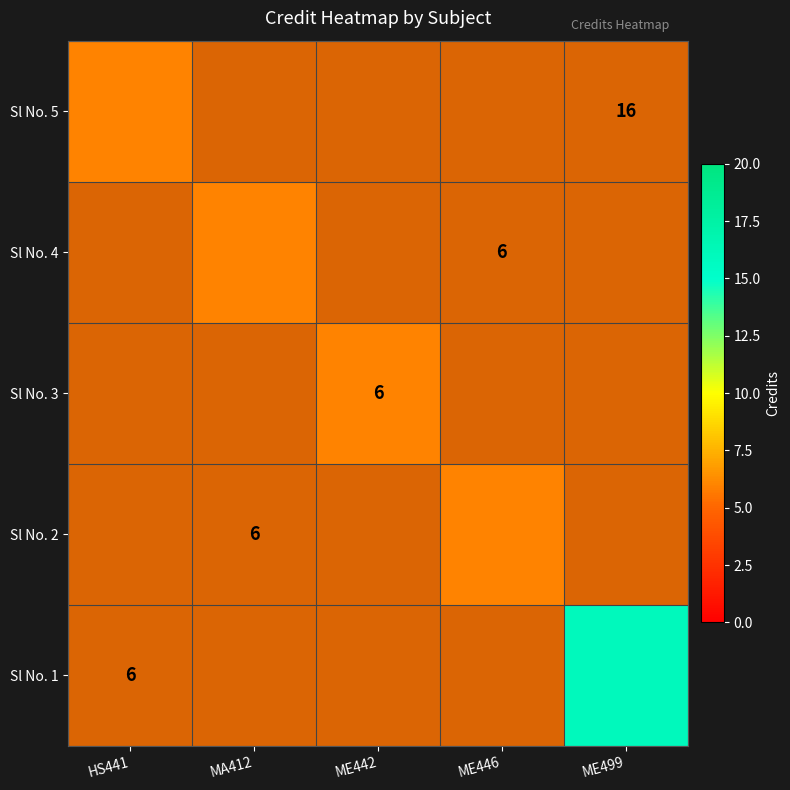

Which category has the lowest value in the Sl No. 4 series?

HS441